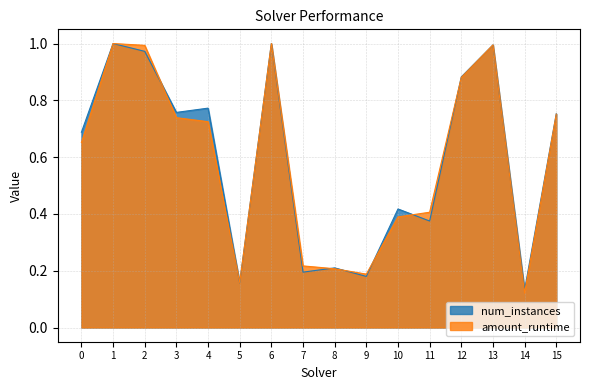

Rank the series by their average value, from lowest to highest.

amount_runtime, num_instances